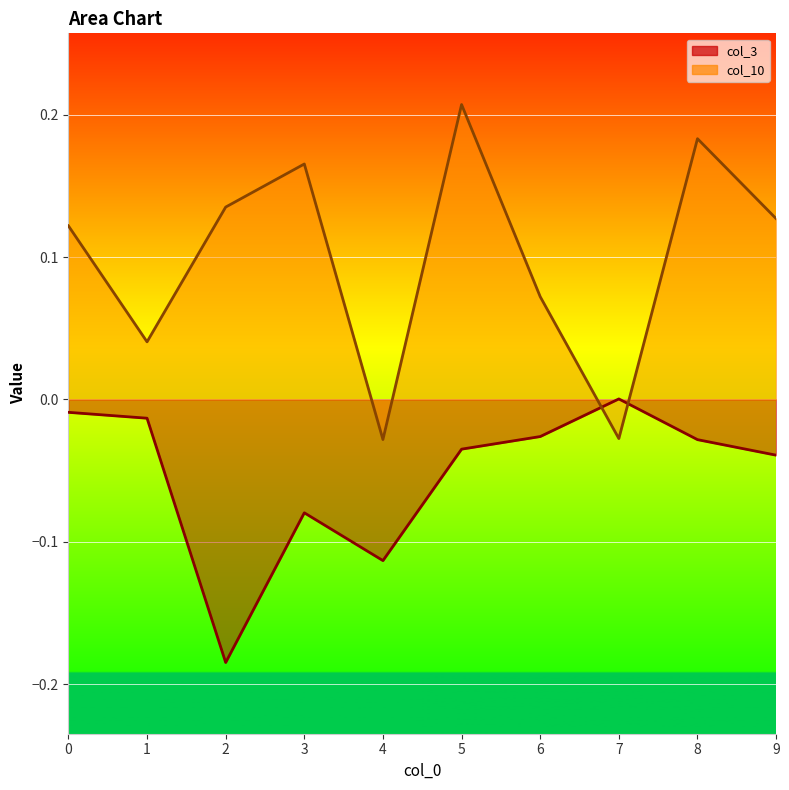

At which category is the sum across all series the highest?

5